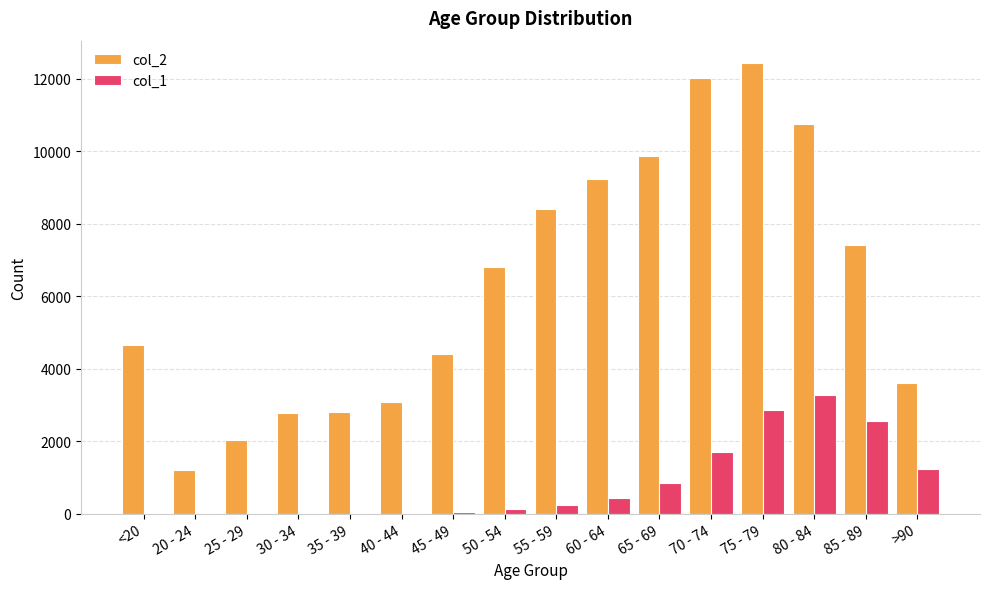

Which series has the largest total across all categories?

col_2